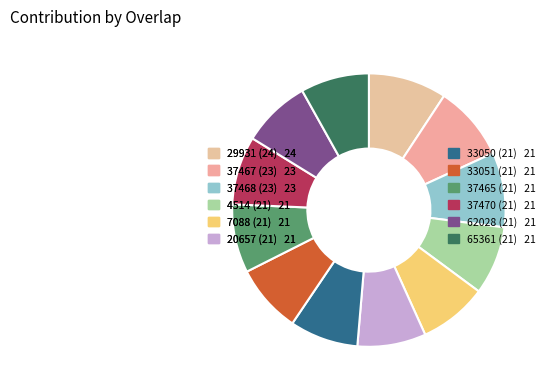

Does any single category account for the majority?

No